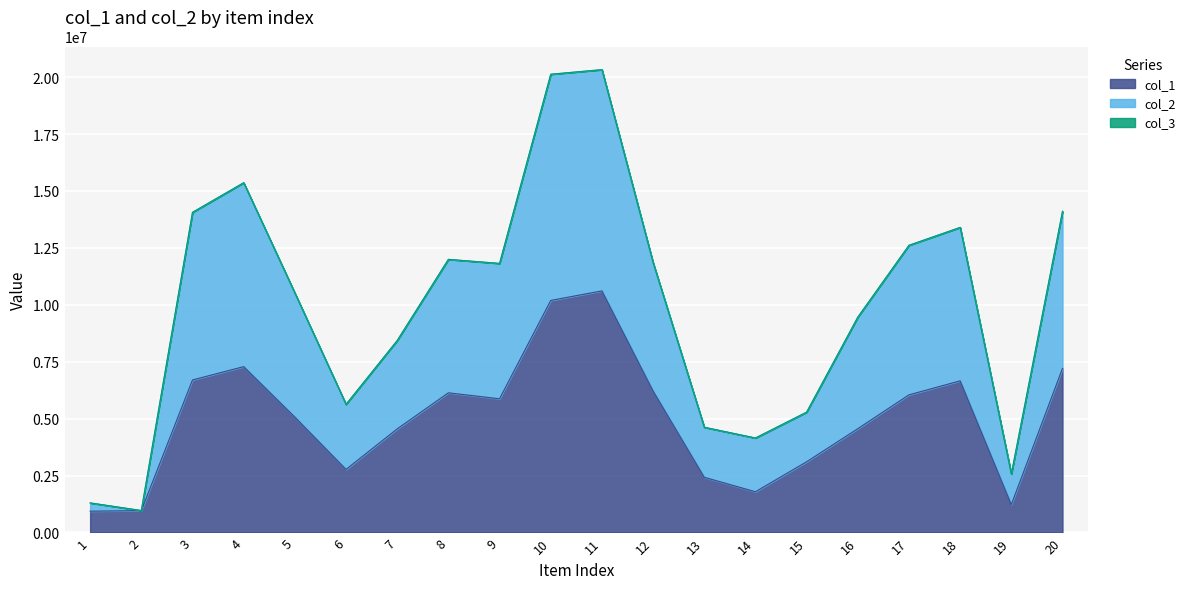

Reading left to right, list all the values displayed in this chart.

col_1: 936093	959903	6700013	7284688	5069745	2771007	4551074	6134624	5872244	10191754	10611728	6215001	2425185	1789185	3105551	4558936	6045815	6660579	1223647	7208797
col_2: 1299578	964558	14062303	15362604	10518580	5627745	8432122	11995871	11818958	20127236	20329050	11852431	4622661	4150454	5286449	9458314	12614929	13399714	2568659	14106911